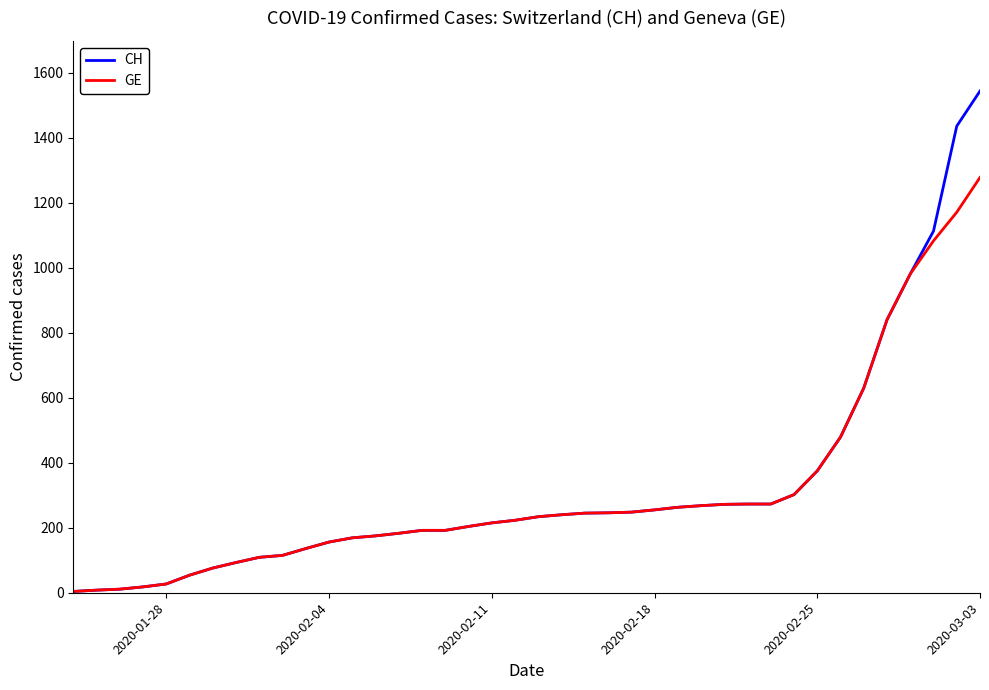

How many lines are shown in the chart?

2